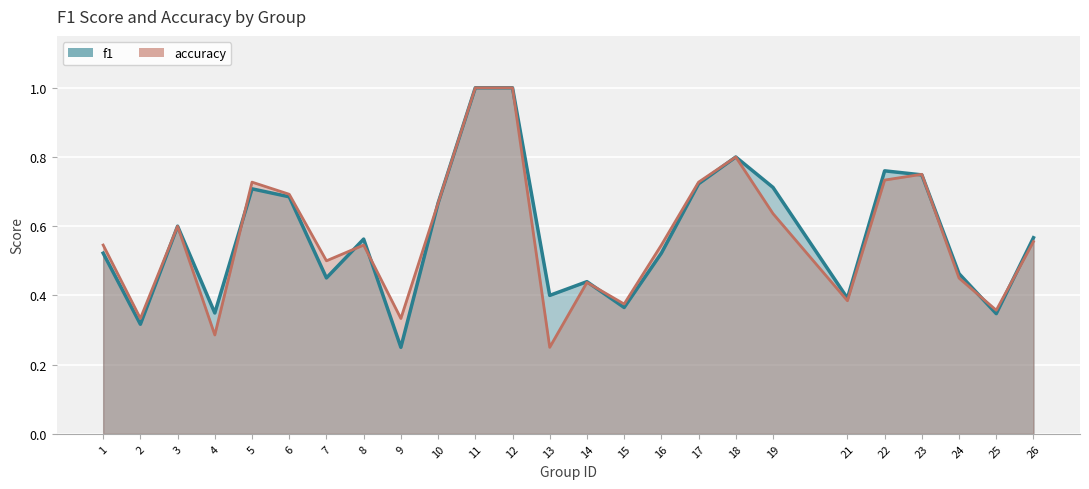

At which category is the sum across all series the highest?

11